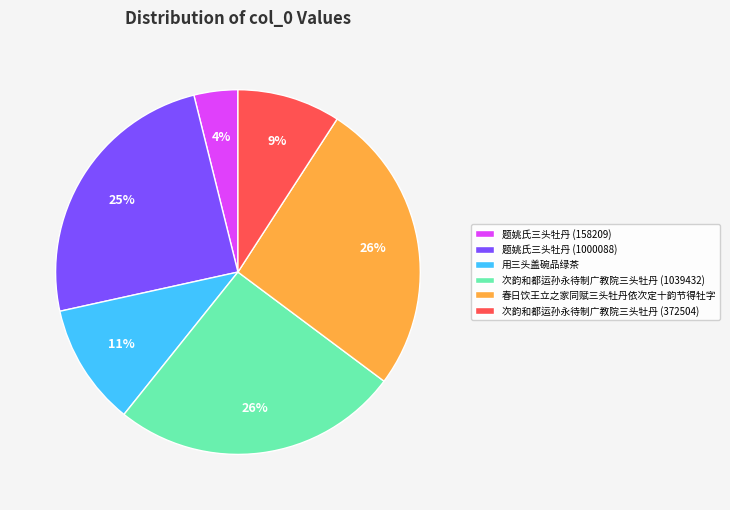

How many slices are in this pie chart?

6